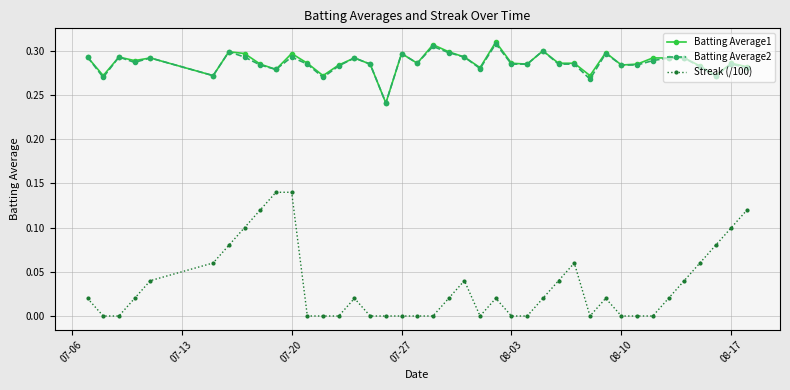

How many data points does each series have?

40